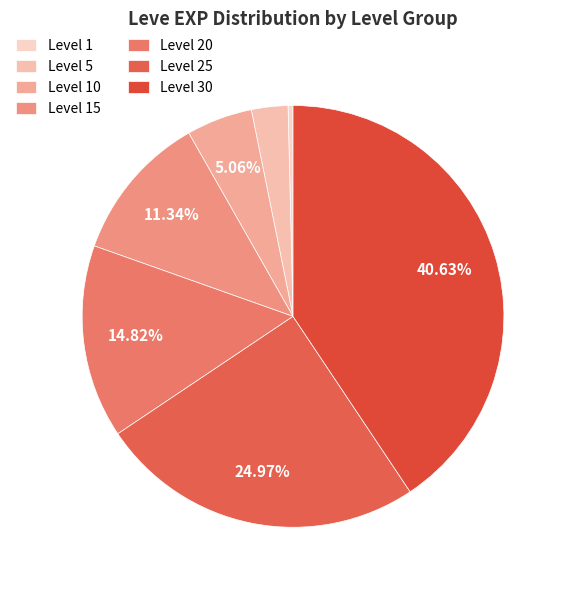

To the nearest percent, what portion does Level 15 represent?

11%